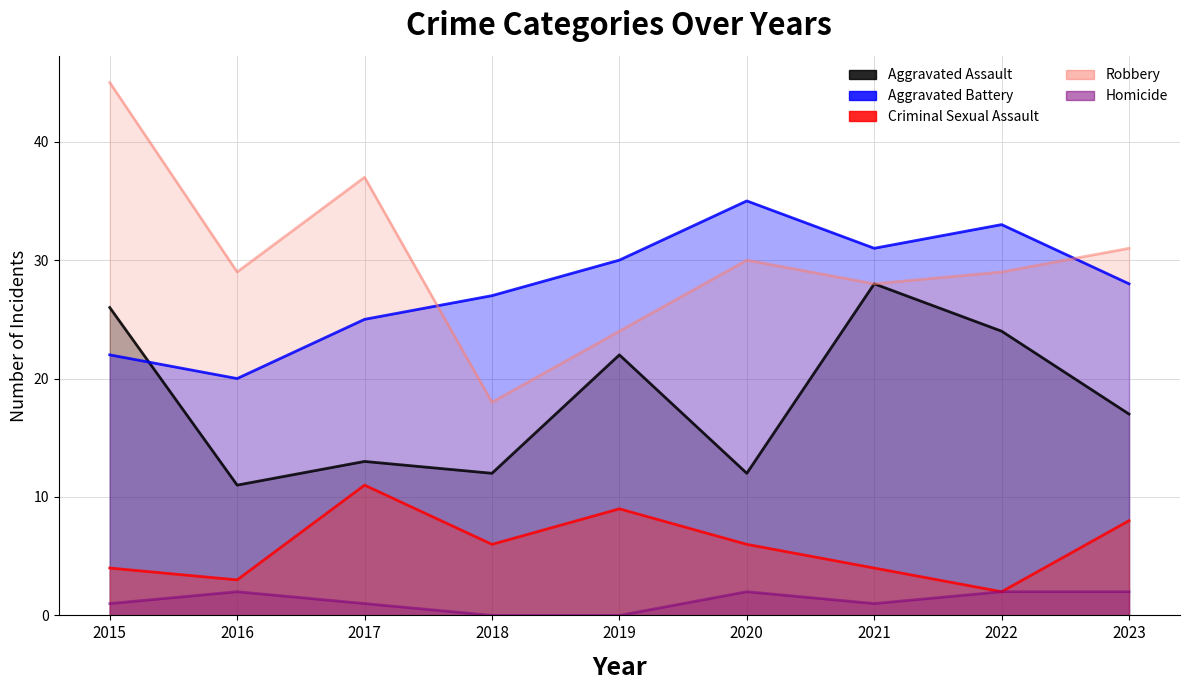

Reading right to left, transcribe all the data shown in this chart.

Aggravated Assault: 2023=17	2022=24	2021=28	2020=12	2019=22	2018=12	2017=13	2016=11	2015=26
Aggravated Battery: 2023=28	2022=33	2021=31	2020=35	2019=30	2018=27	2017=25	2016=20	2015=22
Criminal Sexual Assault: 2023=8	2022=2	2021=4	2020=6	2019=9	2018=6	2017=11	2016=3	2015=4
Robbery: 2023=31	2022=29	2021=28	2020=30	2019=24	2018=18	2017=37	2016=29	2015=45
Homicide: 2023=2	2022=2	2021=1	2020=2	2019=0	2018=0	2017=1	2016=2	2015=1